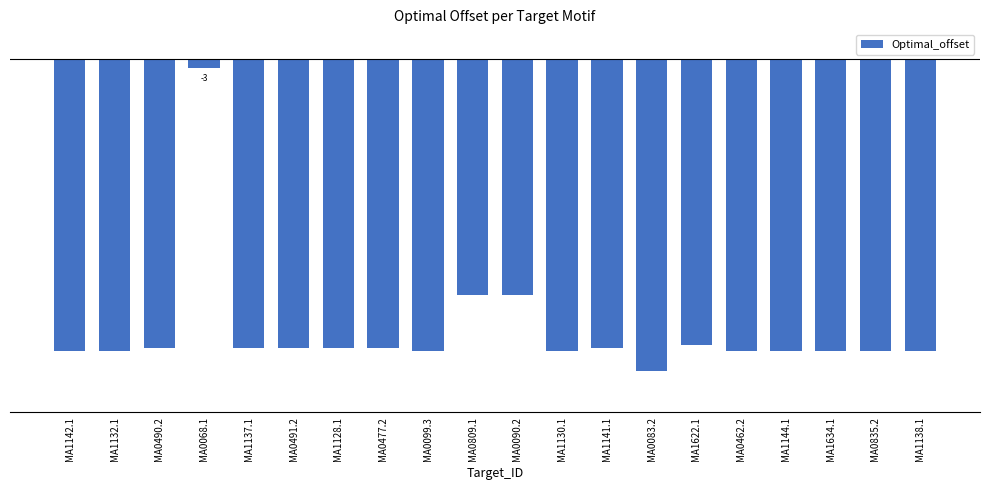

Which category has the highest value across all series?

MA0068.1